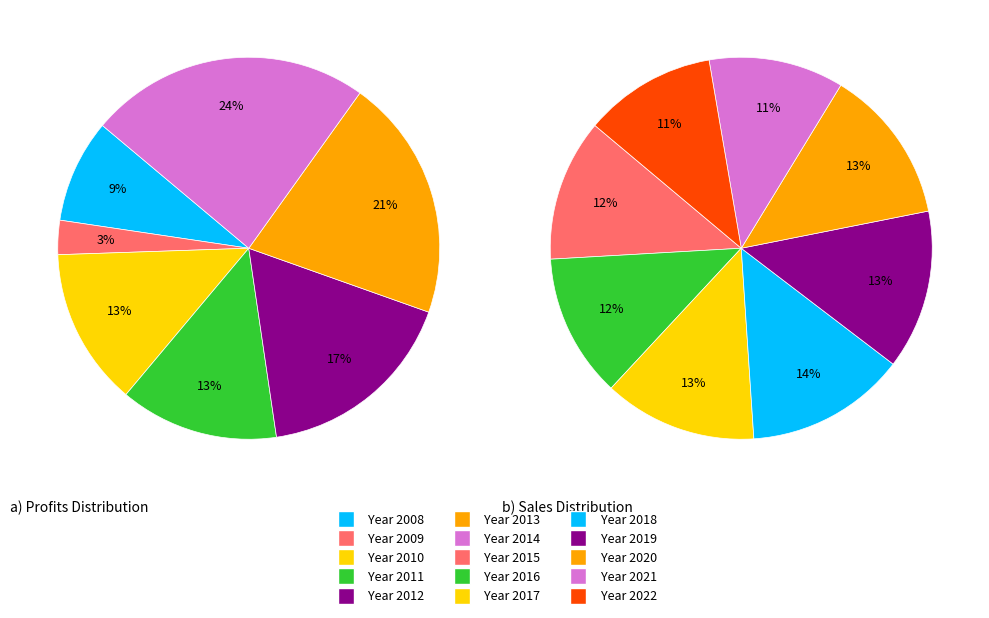

How many slices are in this pie chart?

15